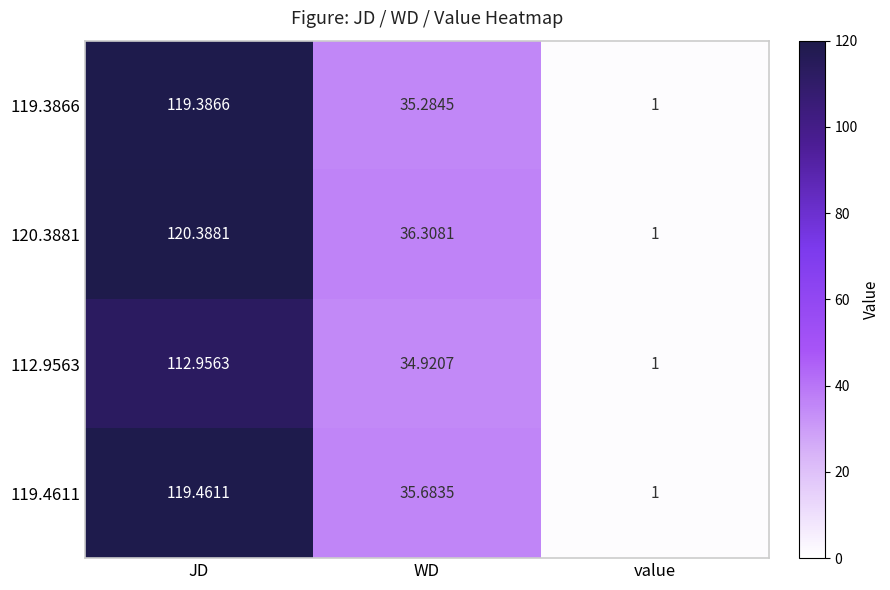

At which category does the chart reach its peak across all series?

JD